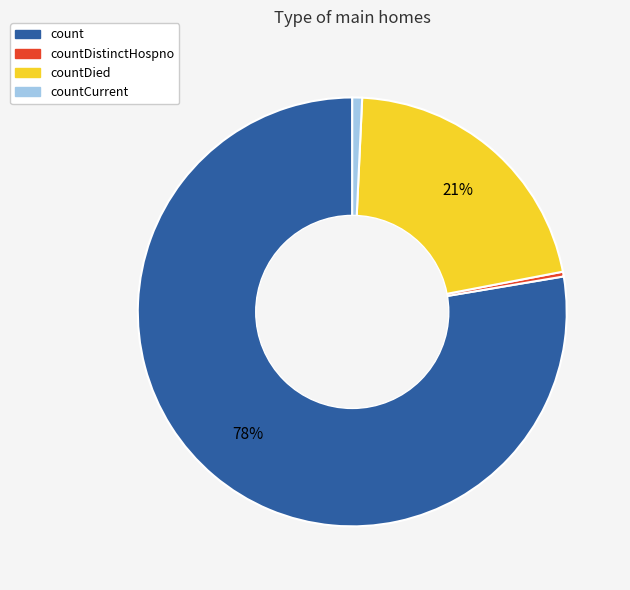

Count the number of slices in the pie.

4